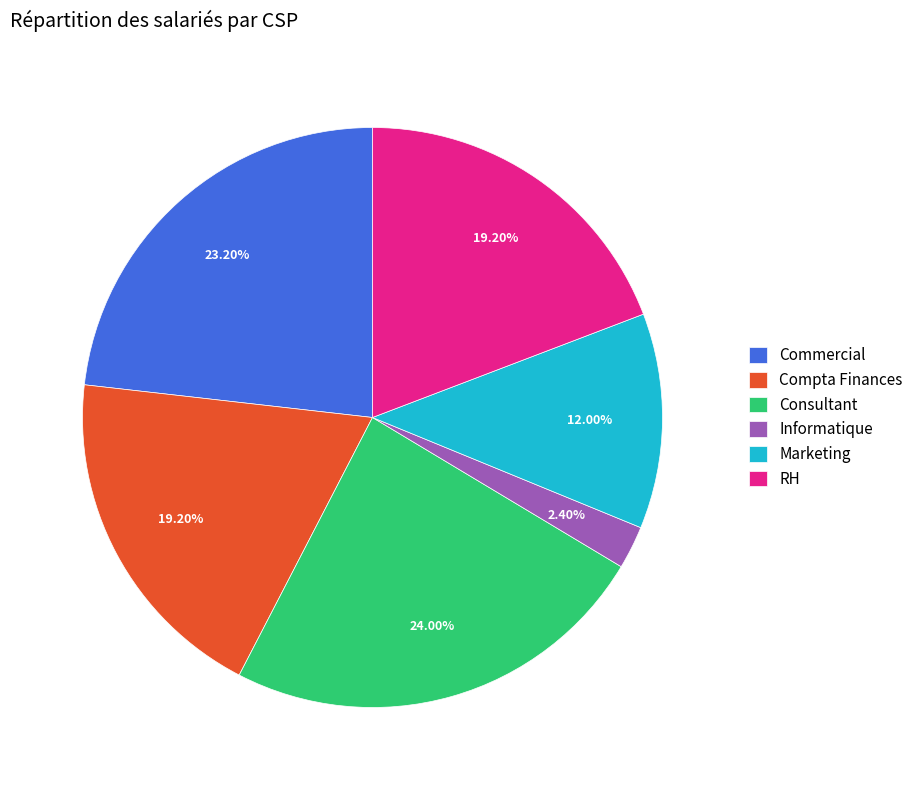

To the nearest percent, what percentage of the pie is Marketing?

12%